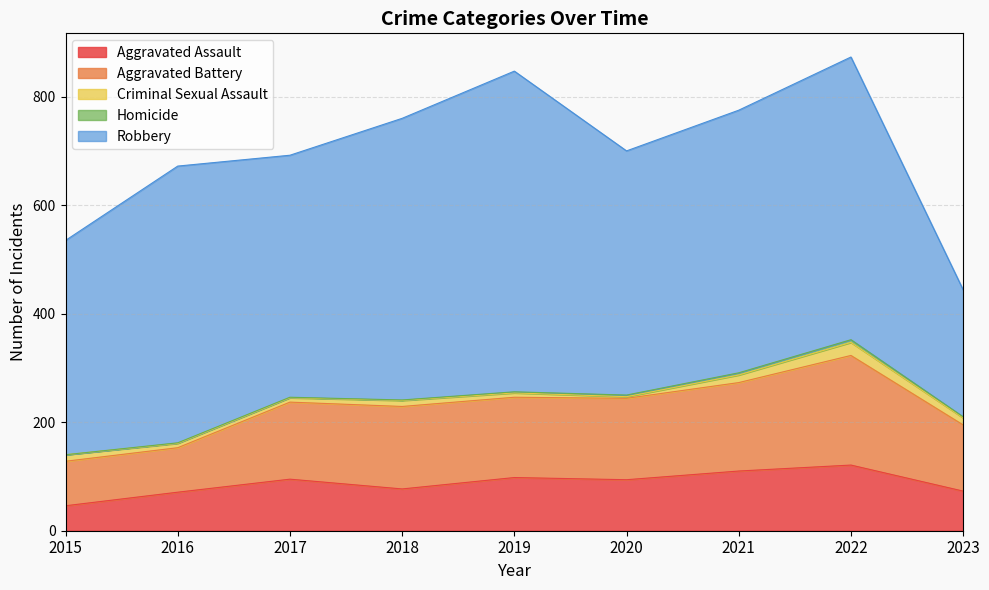

What is the difference between the highest and lowest values at 2019?

589